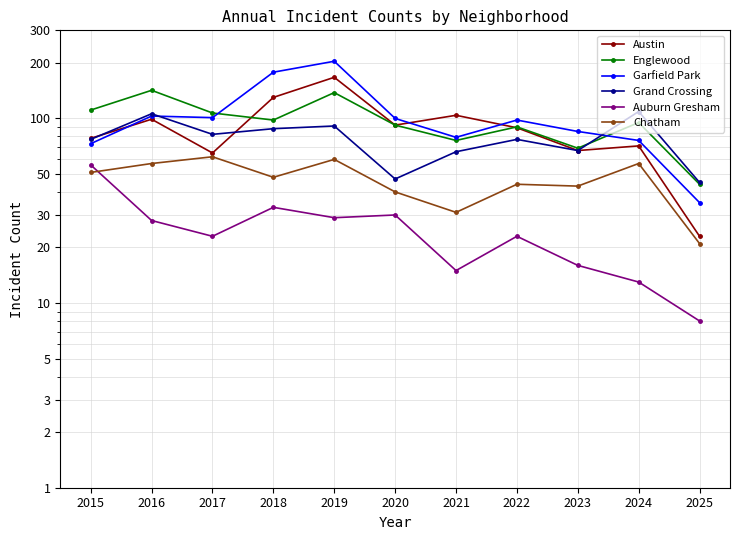

What is the maximum value for Grand Crossing?

109